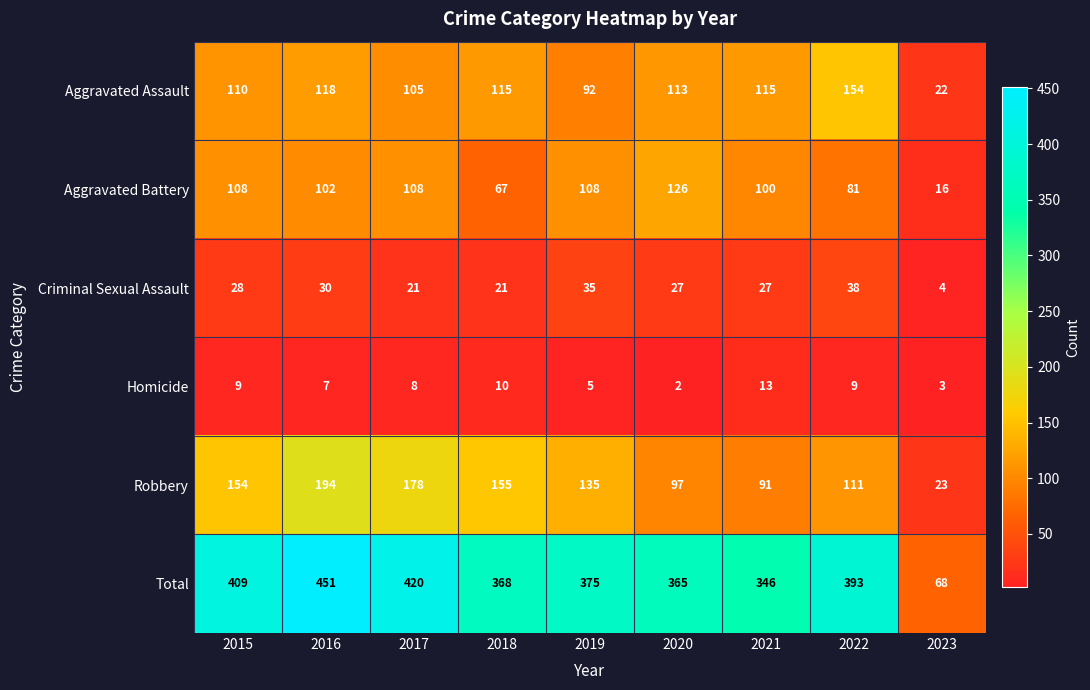

Rank the series by their maximum value, from lowest to highest.

Homicide, Criminal Sexual Assault, Aggravated Battery, Aggravated Assault, Robbery, Total